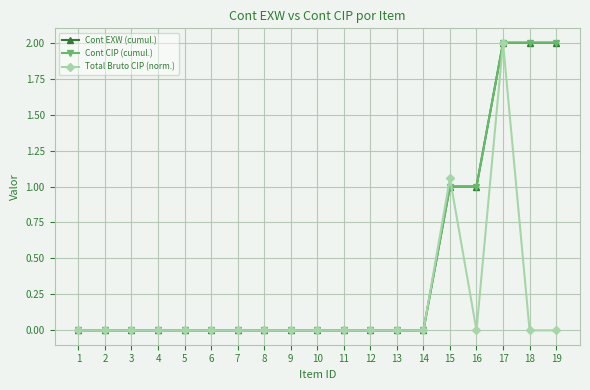

Is it true that Total Bruto CIP (norm.) equals -0.8 at 19?

False